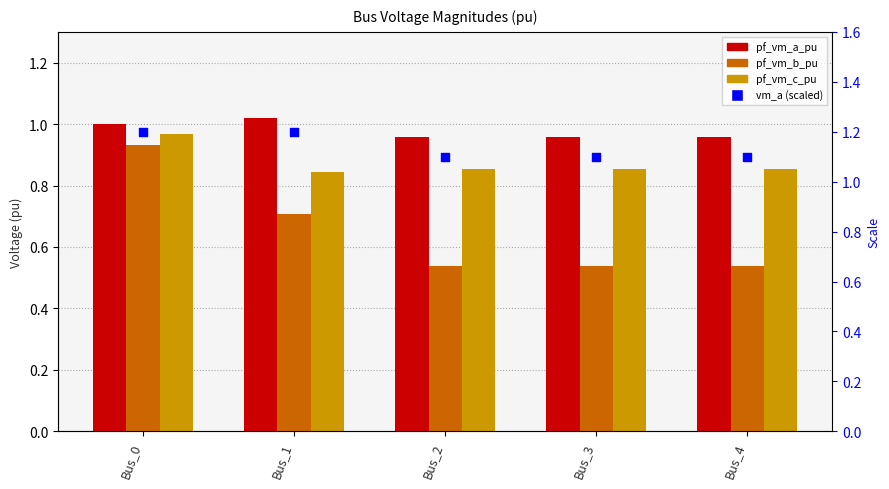

Which series has the widest spread of Y values?

pf_vm_b_pu